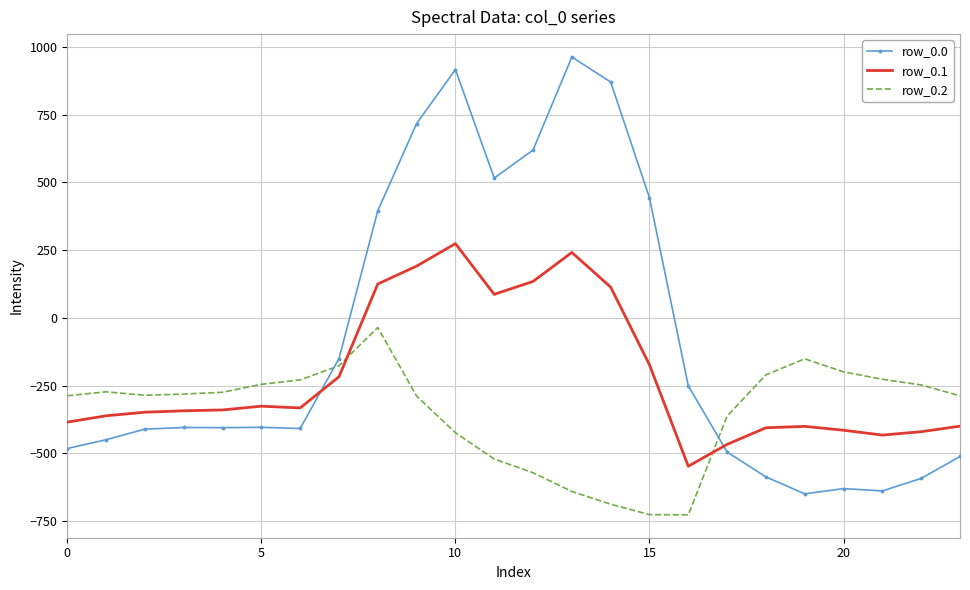

How many intersections are there between row_0.0 and row_0.2?

2